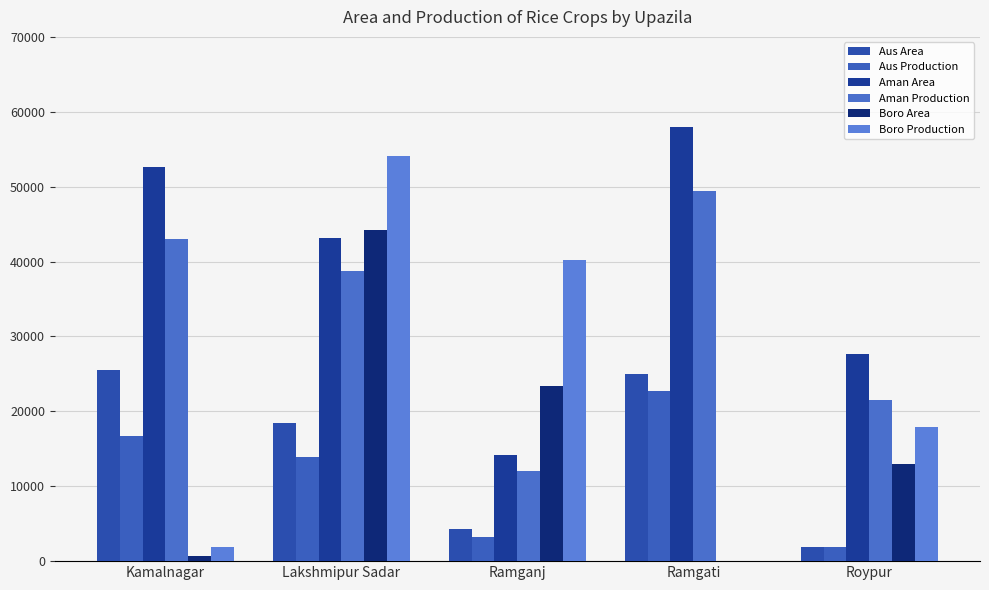

At which label does Aman Production reach its minimum?

Ramganj